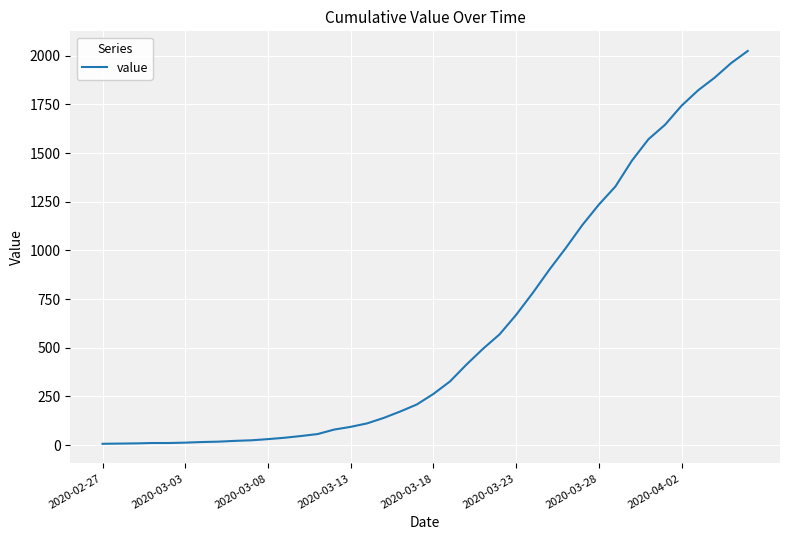

What is the maximum value shown in the chart?

2024